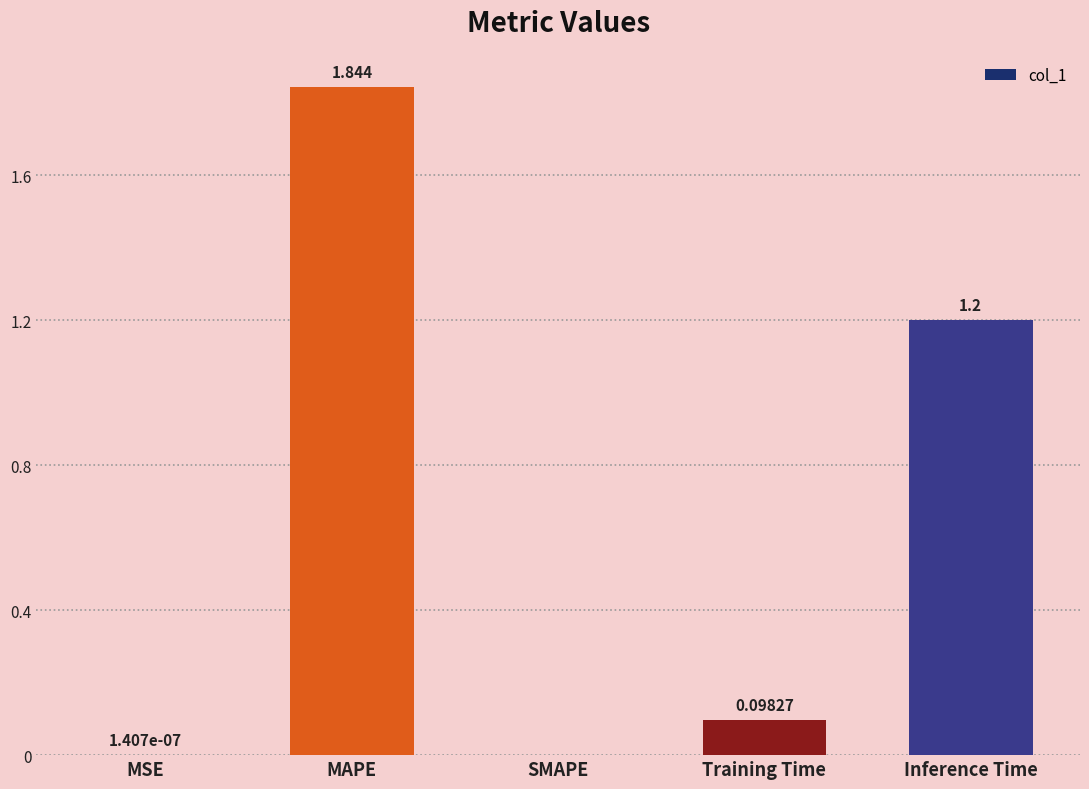

Approximately how many times larger is the value at Inference Time compared to MAPE?

0.7